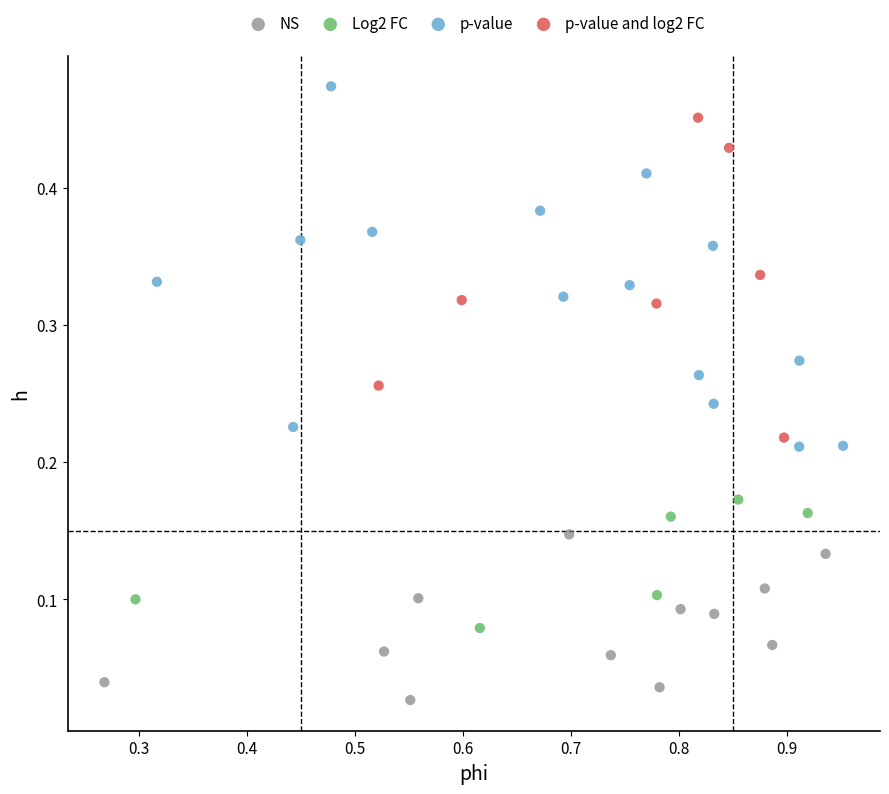

Which series has the widest spread of Y values?

p-value